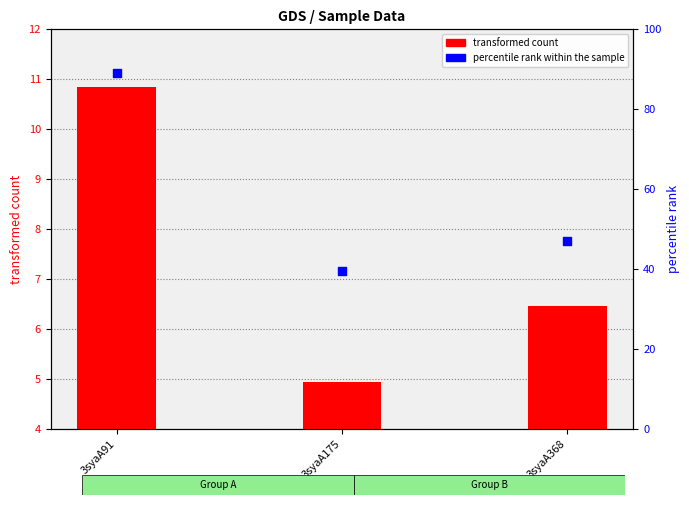

At how many categories does at least one series exceed 21?

3